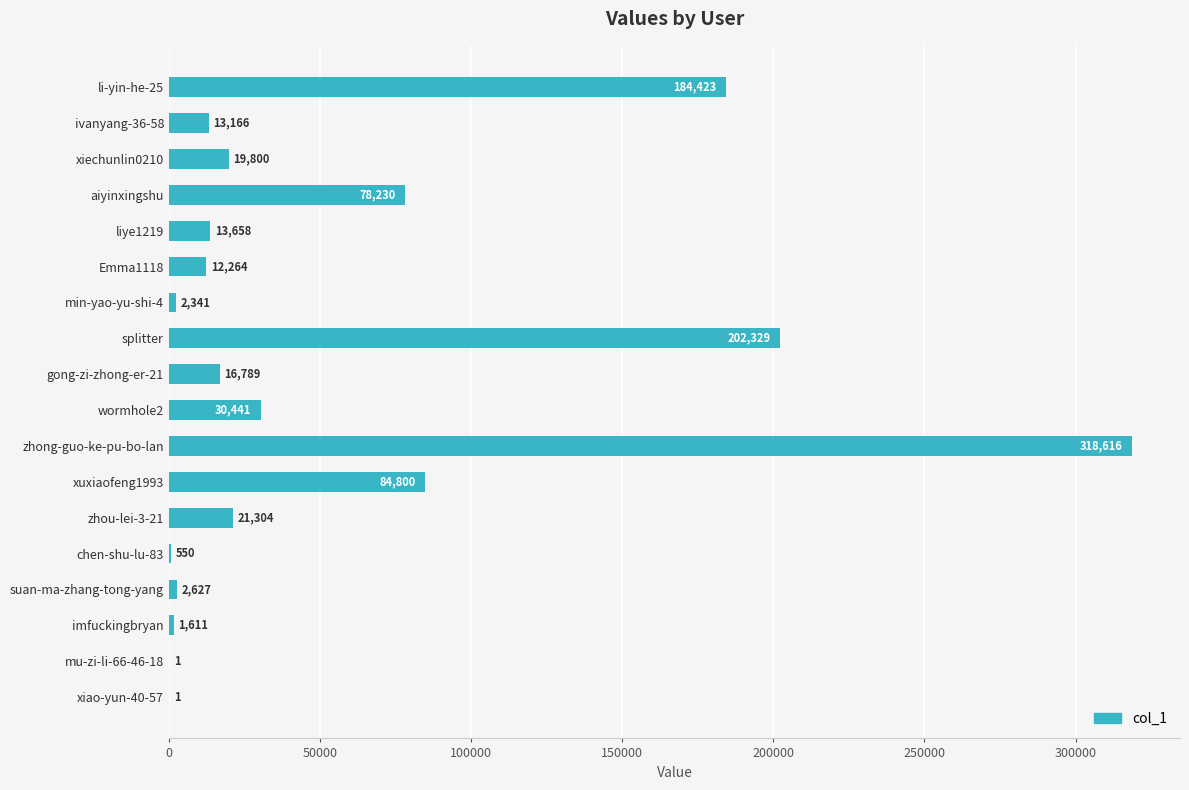

What is the change in value from min-yao-yu-shi-4 to gong-zi-zhong-er-21?

+14448